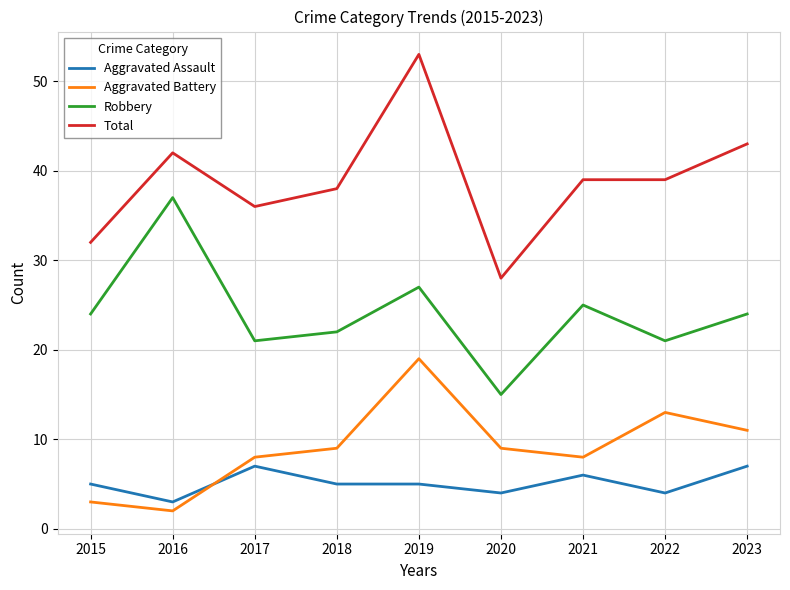

Which series has the widest spread of values?

Total